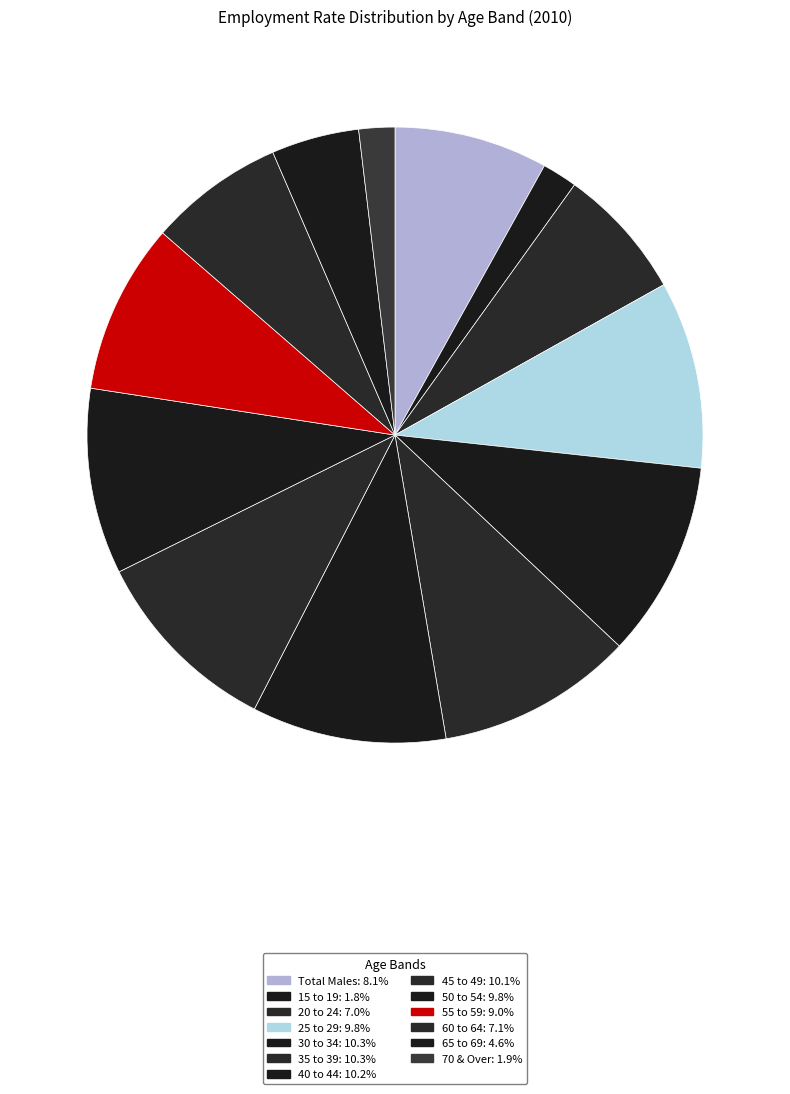

To the nearest percent, what is the difference between the 60 to 64 and 40 to 44 slice percentages?

3%